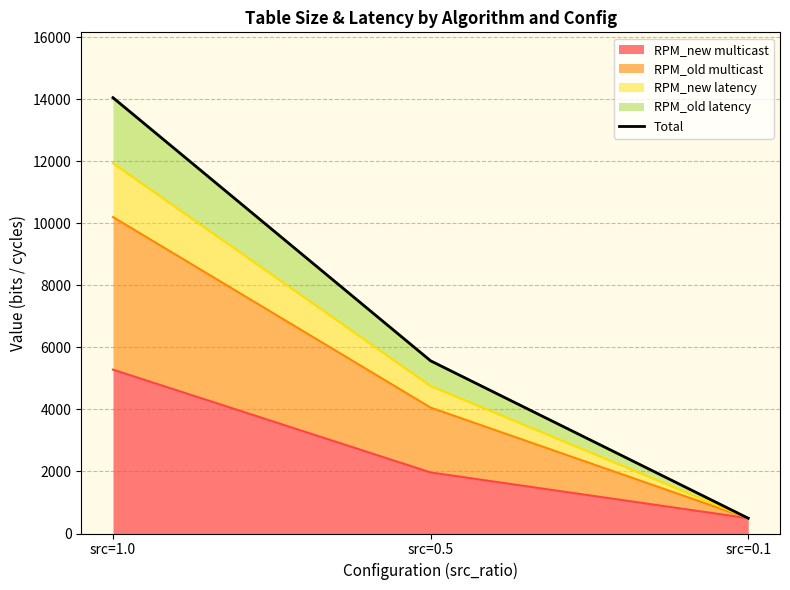

The value at src=0.1 is 822. True or false?

False